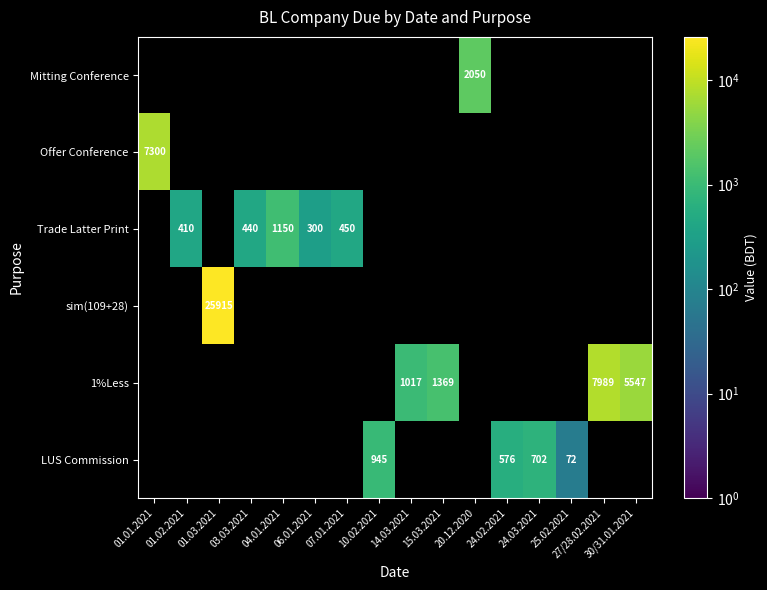

At how many categories does at least one series exceed 16380?

1